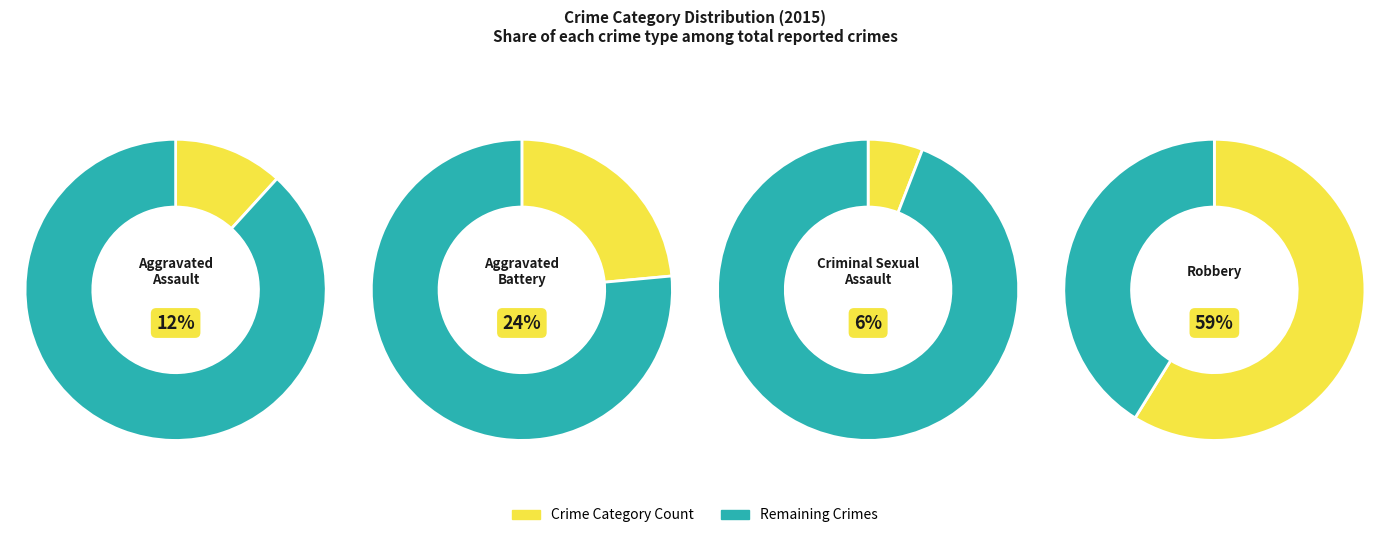

What is the largest slice in the pie chart?

Robbery